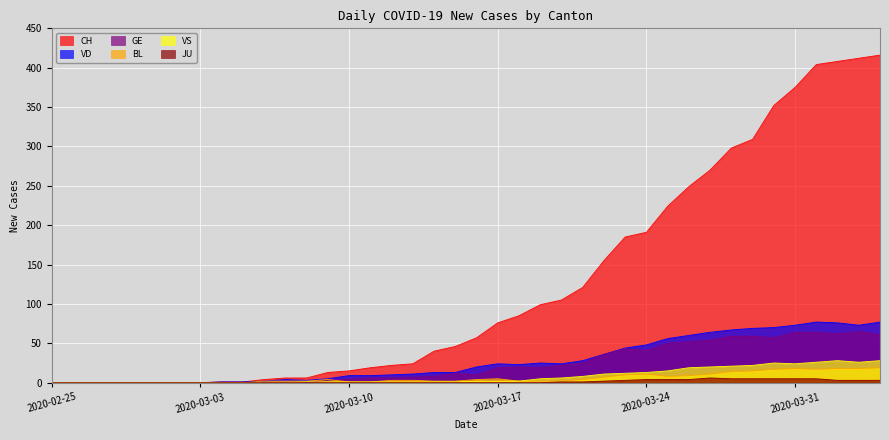

What is the difference between the maximum and minimum values in the CH series?

416